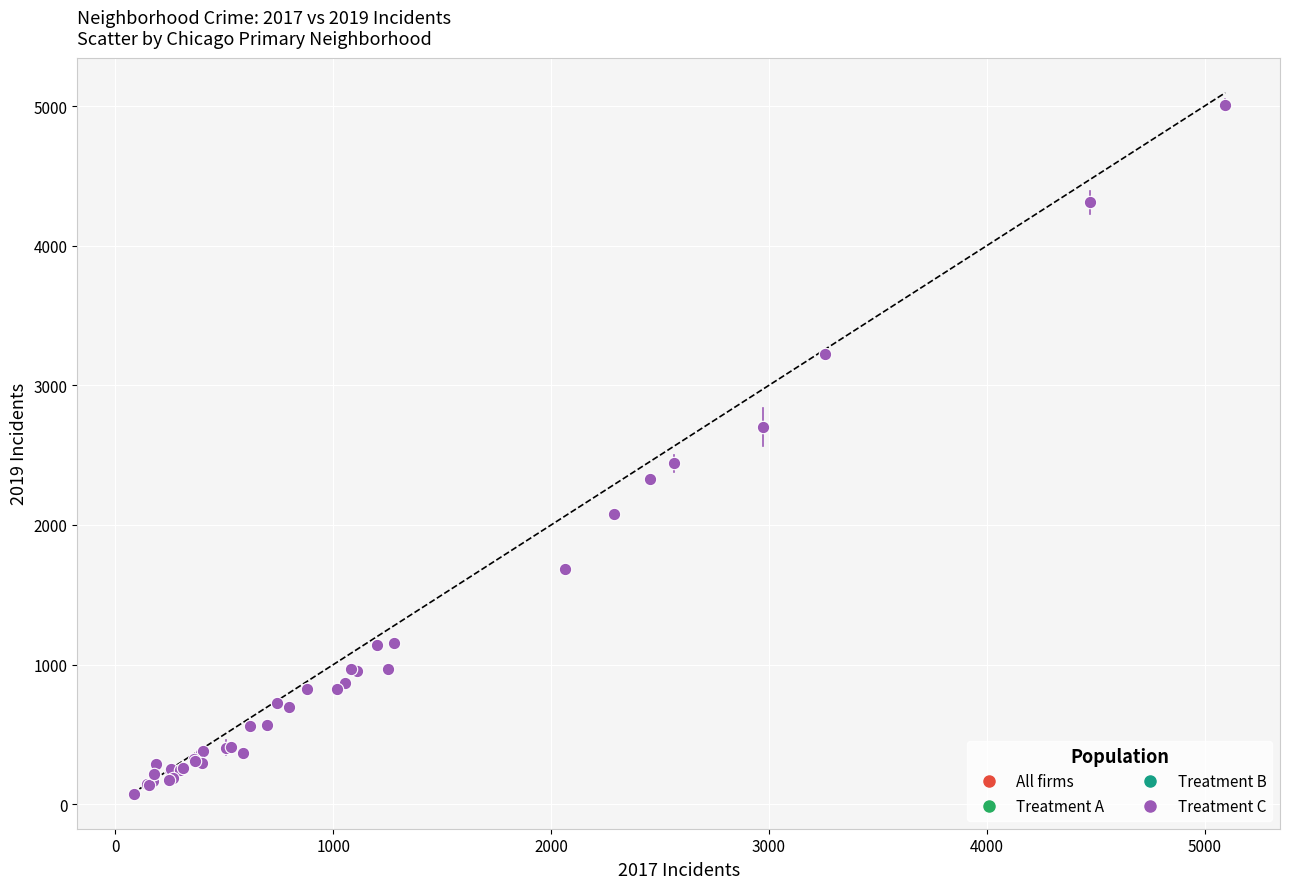

What Y value in the scatter plot is closest to 2542?

2441